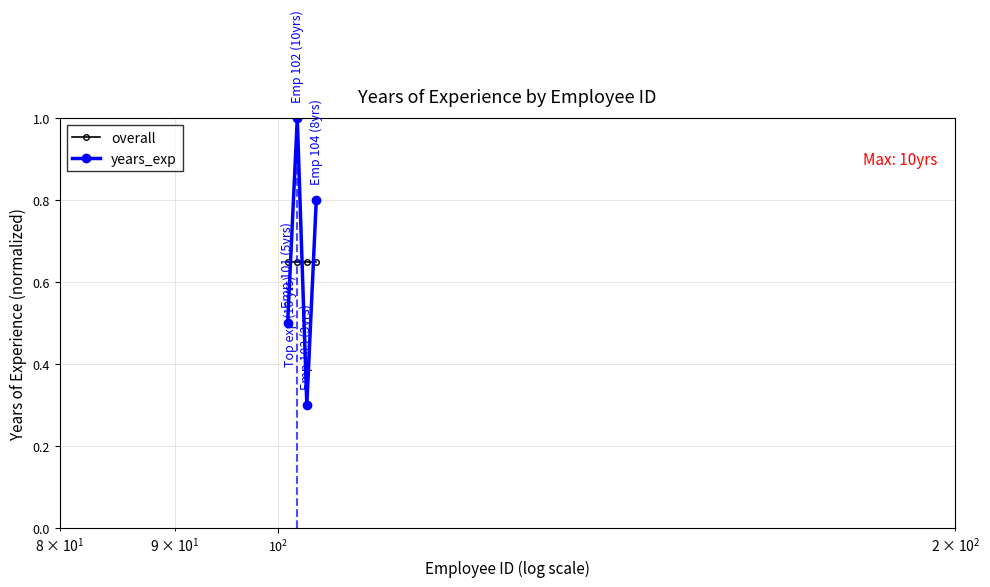

How many lines are shown in the chart?

2